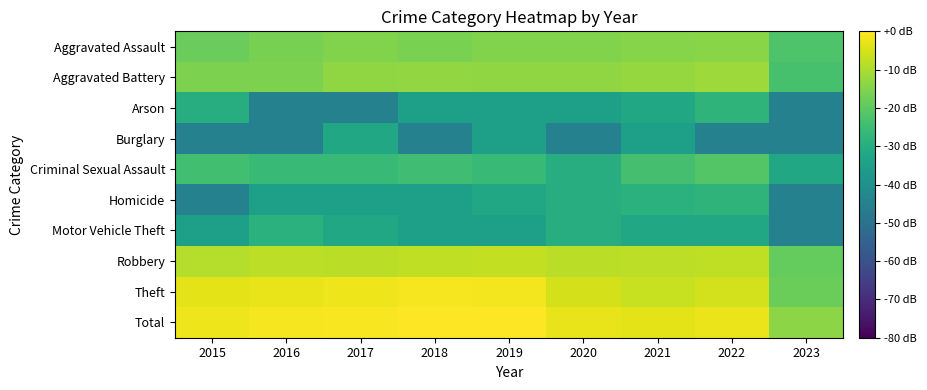

Reading right to left, extract all data points from this chart.

Aggravated Assault: 2023=-22.1	2022=-14.1	2021=-14.5	2020=-15.2	2019=-15.0	2018=-16.1	2017=-15.1	2016=-16.4	2015=-18.3
Aggravated Battery: 2023=-23.2	2022=-11.9	2021=-12.8	2020=-13.2	2019=-13.2	2018=-13.1	2017=-13.4	2016=-15.8	2015=-15.8
Arson: 2023=-44.9	2022=-27.9	2021=-31.9	2020=-34.9	2019=-34.9	2018=-34.9	2017=-44.9	2016=-44.9	2015=-30.1
Burglary: 2023=-44.9	2022=-44.9	2021=-34.9	2020=-44.9	2019=-34.9	2018=-44.9	2017=-31.9	2016=-44.9	2015=-44.9
Criminal Sexual Assault: 2023=-31.9	2022=-21.3	2021=-23.5	2020=-30.1	2019=-25.9	2018=-24.5	2017=-25.9	2016=-25.9	2015=-24.1
Homicide: 2023=-44.9	2022=-27.9	2021=-28.9	2020=-30.1	2019=-31.9	2018=-34.9	2017=-34.9	2016=-34.9	2015=-44.9
Motor Vehicle Theft: 2023=-44.9	2022=-31.9	2021=-31.9	2020=-30.1	2019=-34.9	2018=-34.9	2017=-31.9	2016=-28.9	2015=-34.9
Robbery: 2023=-18.9	2022=-7.7	2021=-8.1	2020=-8.4	2019=-7.2	2018=-7.8	2017=-8.4	2016=-7.8	2015=-9.0
Theft: 2023=-18.0	2022=-5.5	2021=-6.8	2020=-5.2	2019=-1.4	2018=-1.2	2017=-2.1	2016=-2.7	2015=-3.4
Total: 2023=-13.9	2022=-2.5	2021=-3.4	2020=-2.8	2019=-0.0	2018=0.0	2017=-0.8	2016=-1.2	2015=-2.0